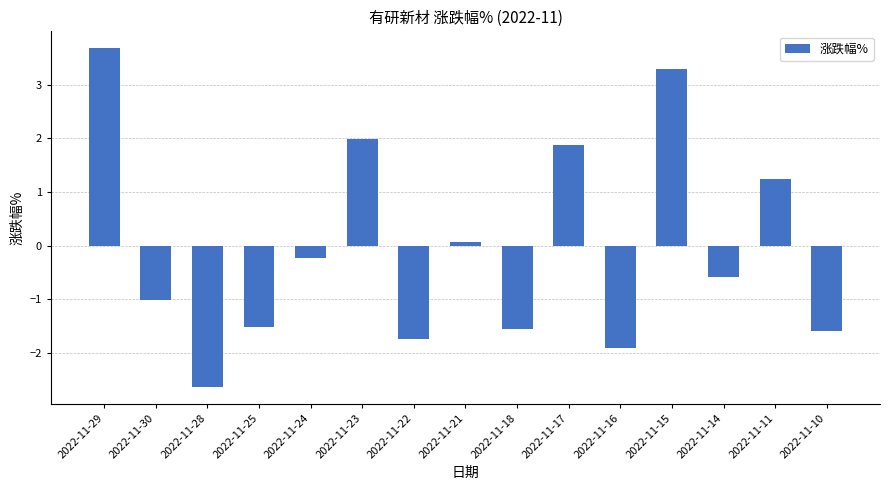

Which has a higher value, 2022-11-15 or 2022-11-22?

2022-11-15